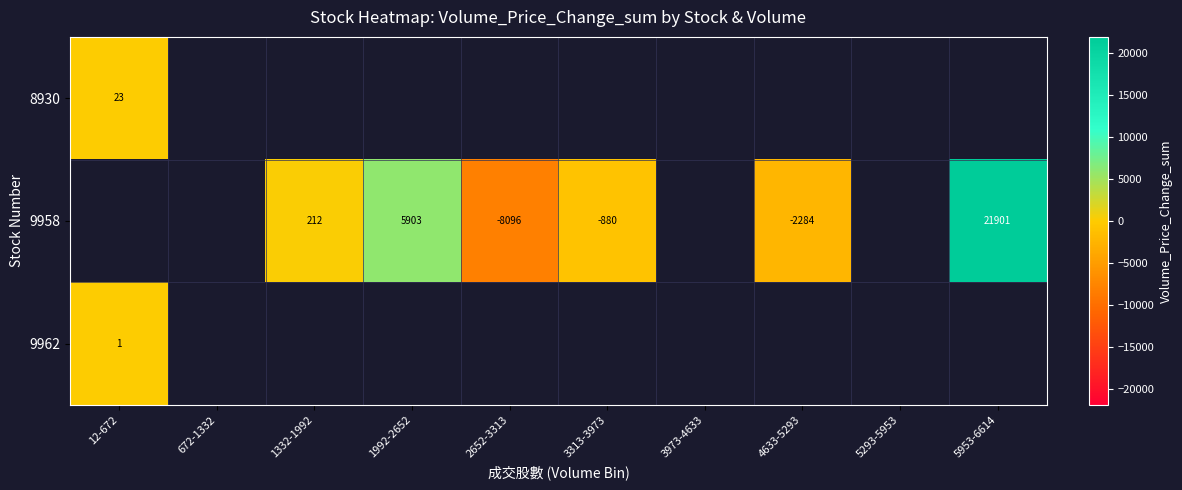

Which category has the lowest value in the 9962 series?

12-672